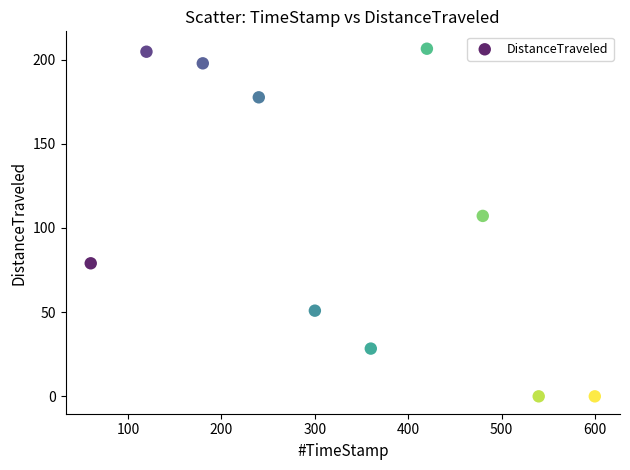

What is the average X value?

329.8